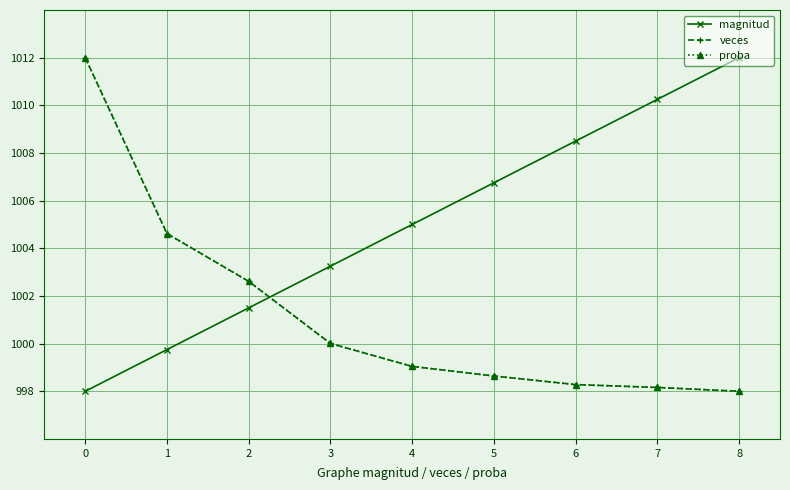

Is this an area chart (filled region under the line)?

No